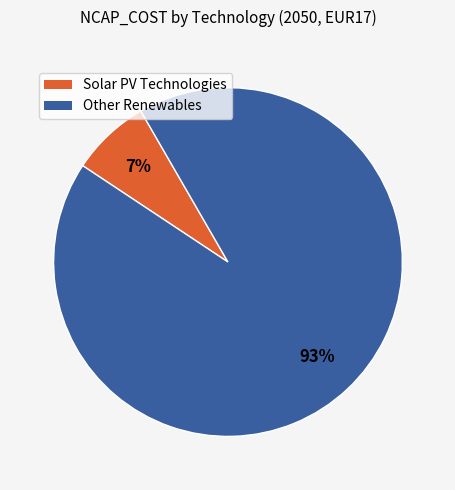

Count the number of slices in the pie.

2